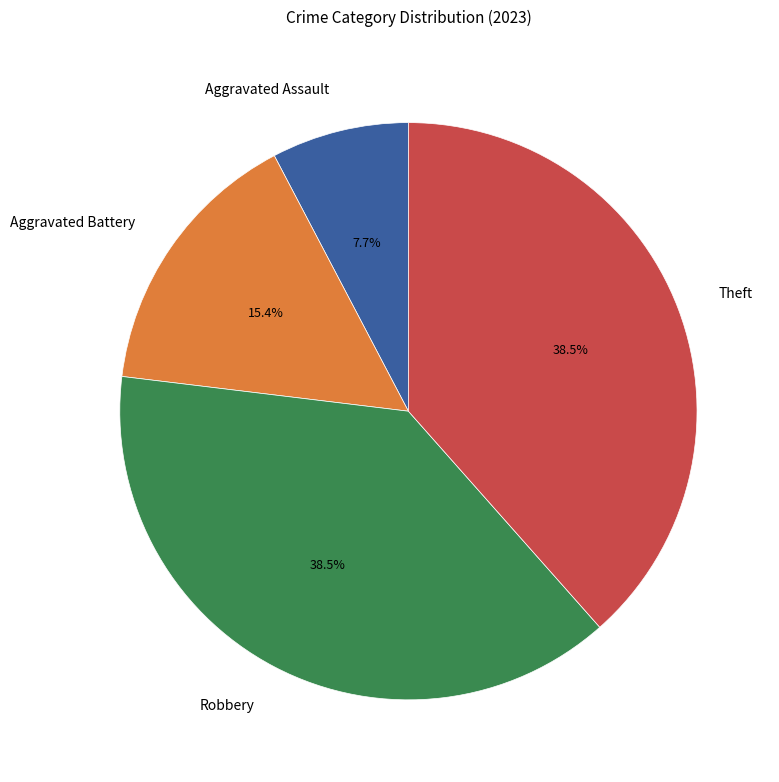

Does any single category account for the majority?

No